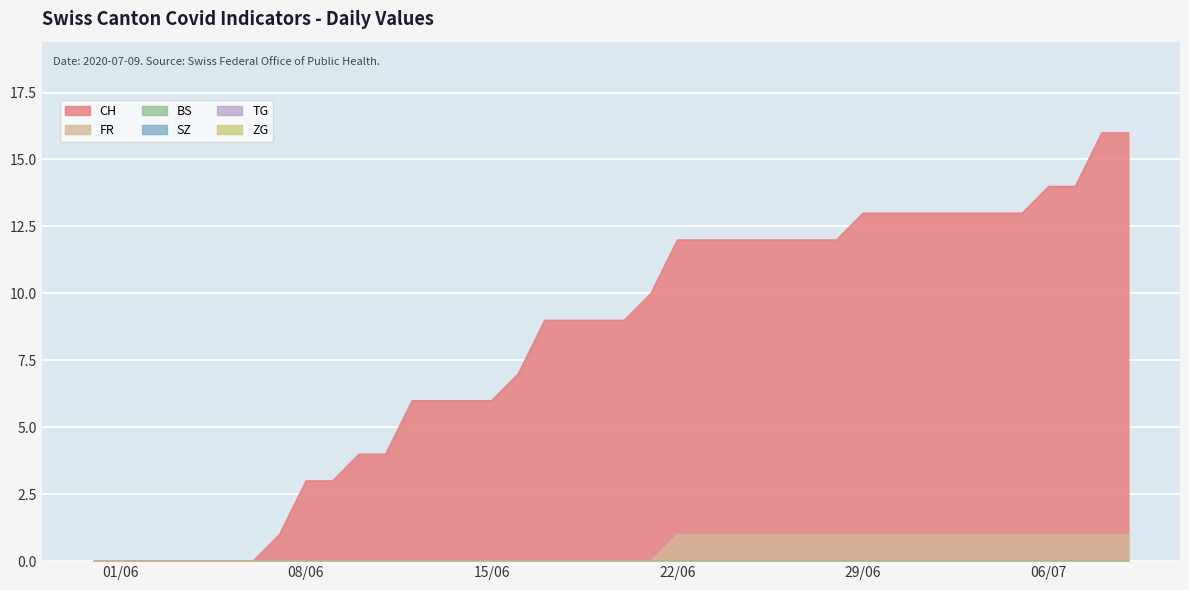

True or false: FR has a value of 0 at 9.

False